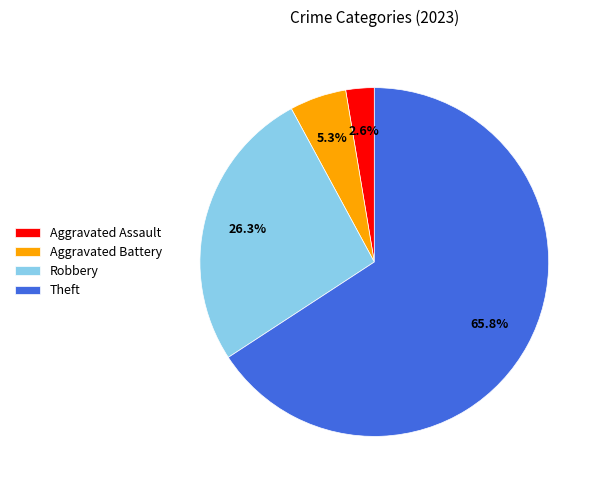

To the nearest percent, what percentage of the pie is Robbery?

26%